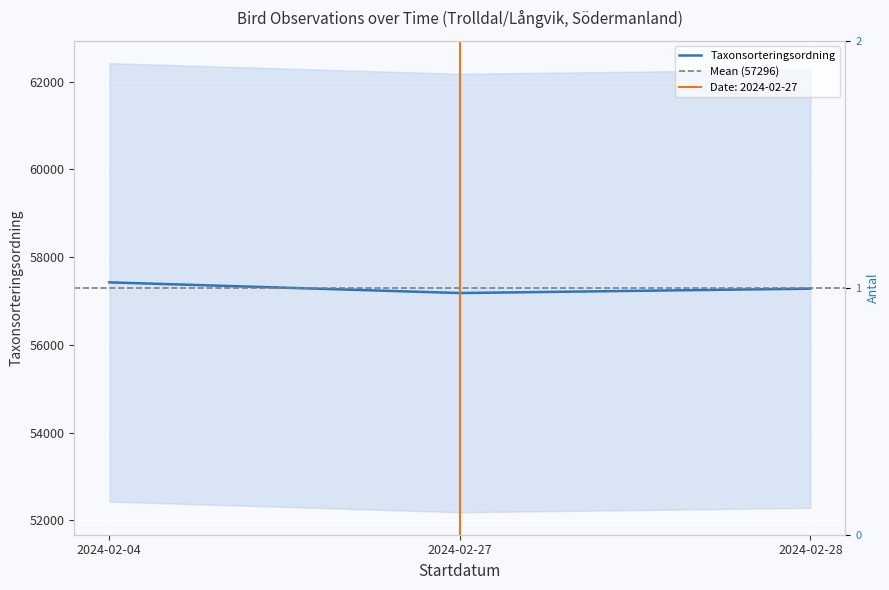

Reading right to left, list all the values displayed in this chart.

2024-02-28=57281	2024-02-27=57181	2024-02-04=57425